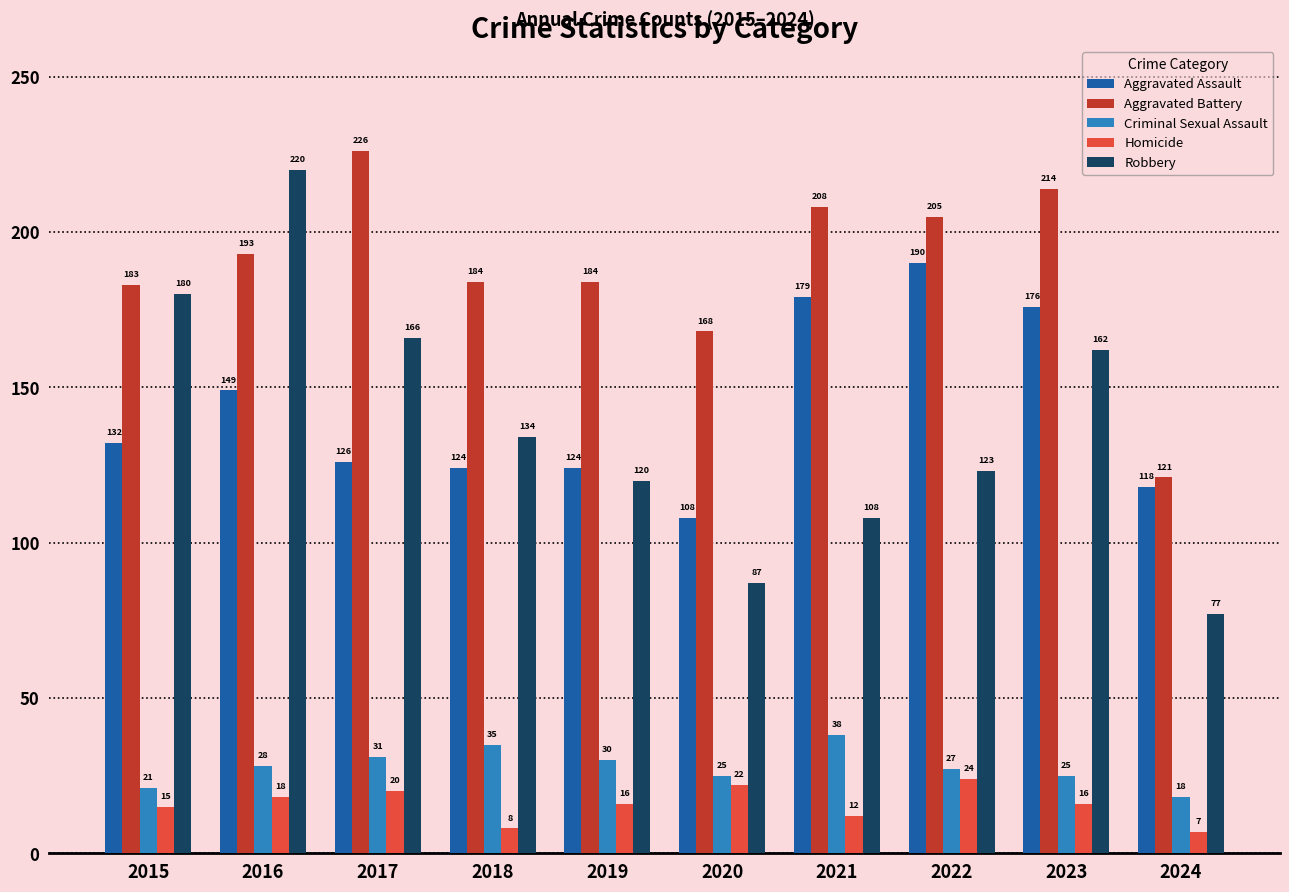

Does the chart contain any negative values?

No